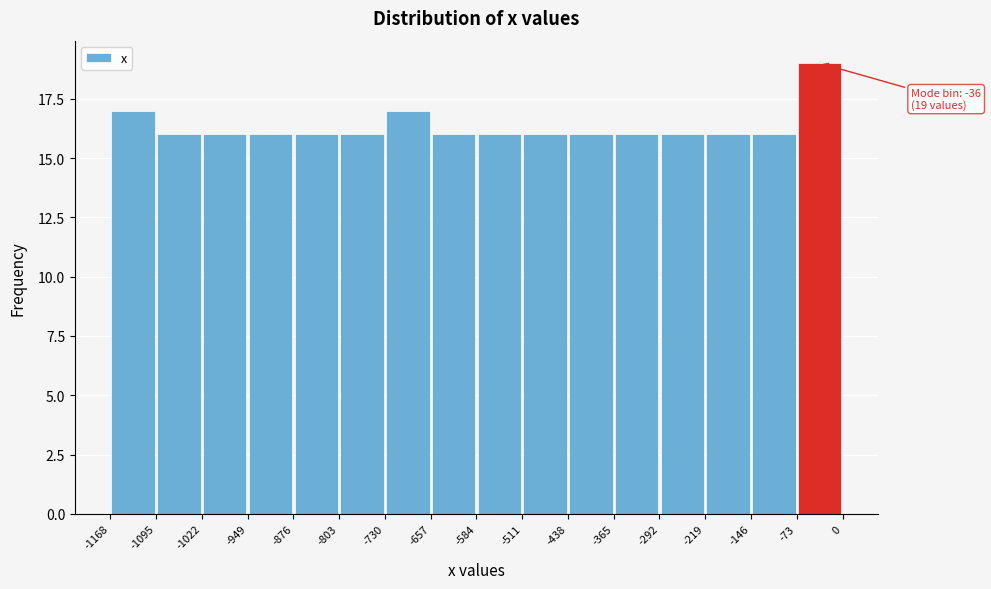

Which range on the x-axis has the tallest bar?

-73 to 0